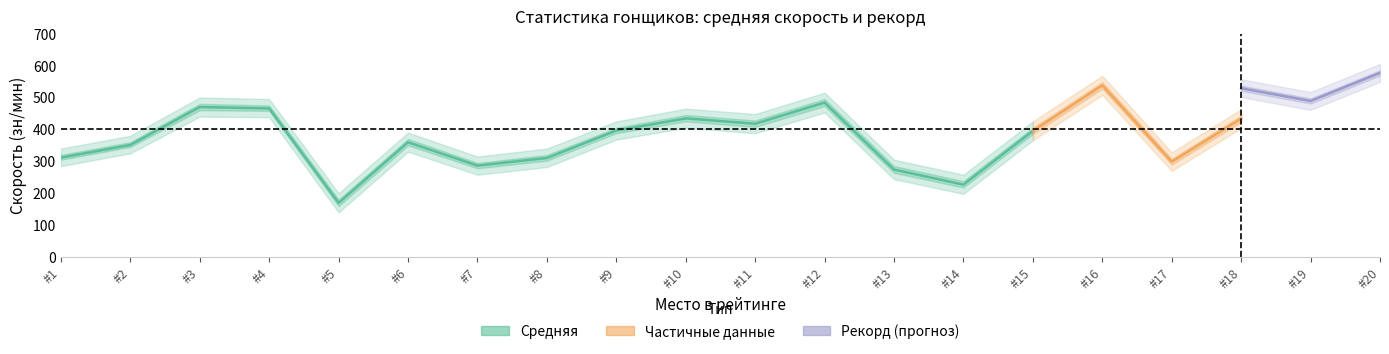

Which has a higher value, #15 or #13?

#15